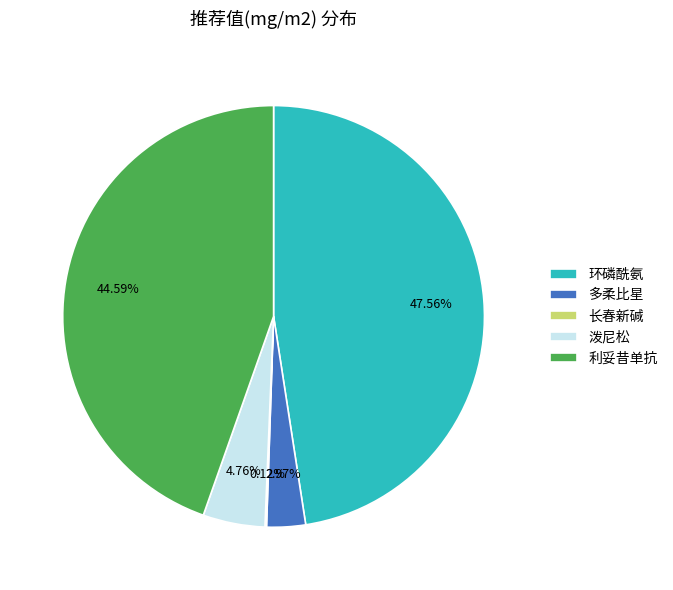

The 泼尼松 slice represents 11% of the pie. True or false?

False